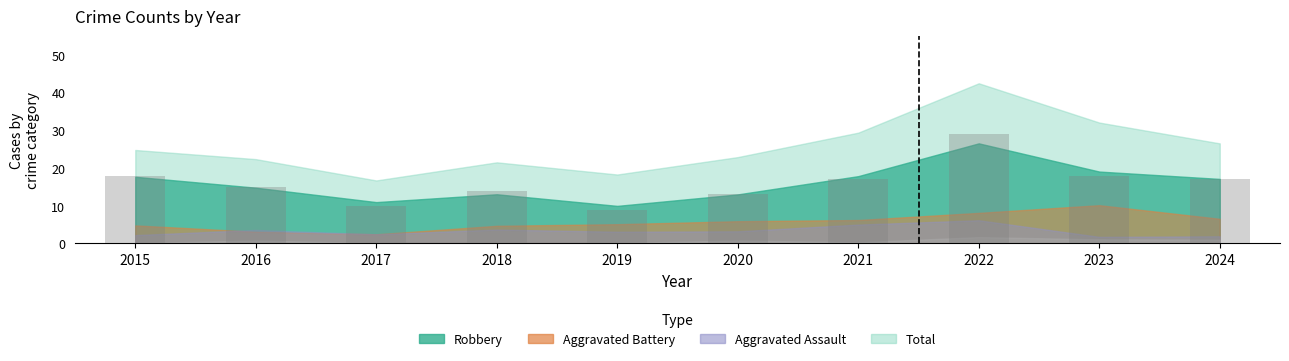

The chart shows a value of 4 at 2016. True or false?

False